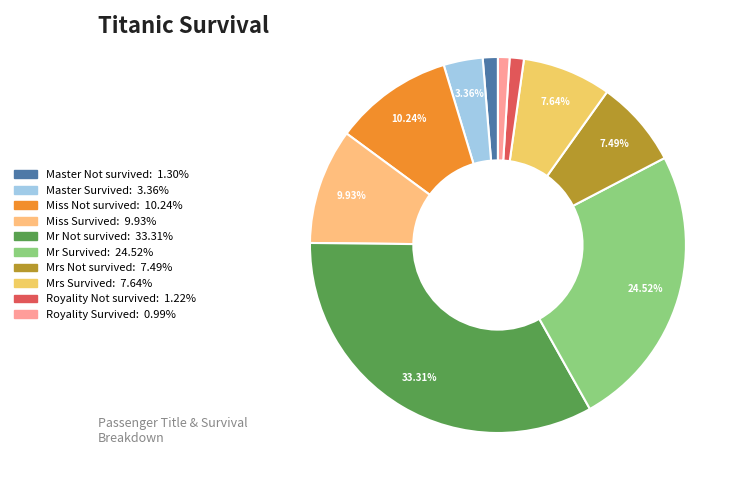

The Miss Survived slice represents 1% of the pie. True or false?

False